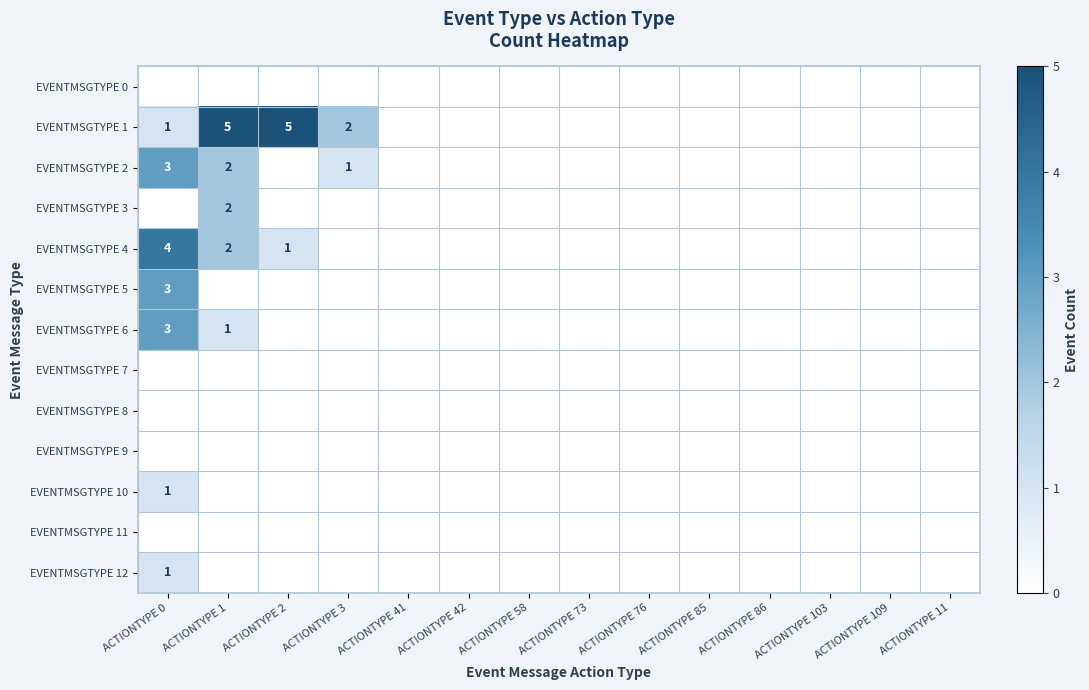

What is the total value across all series at ACTIONTYPE 2?

6